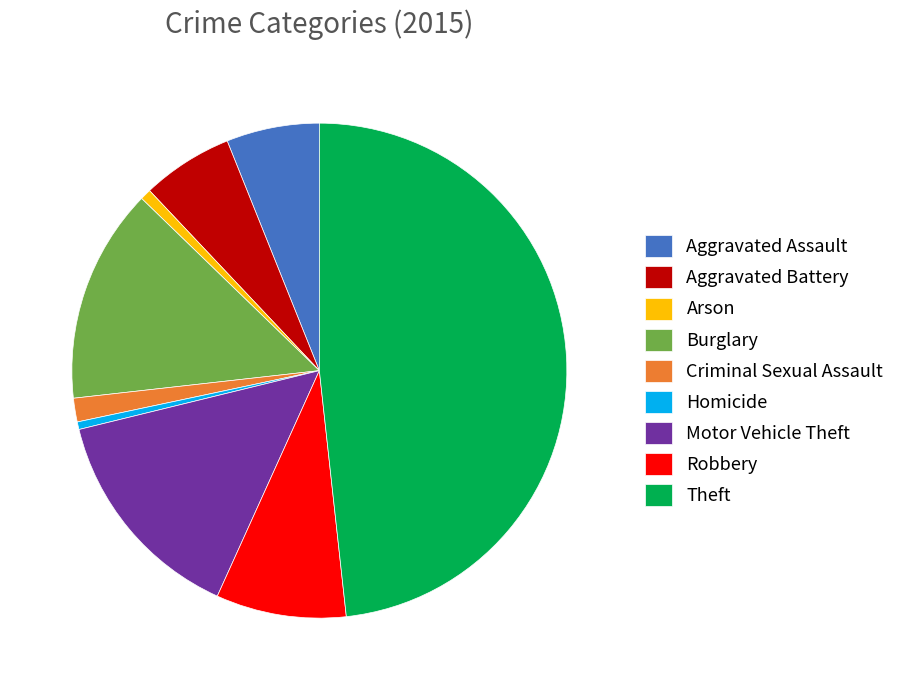

The Aggravated Assault slice represents 6% of the pie. True or false?

True